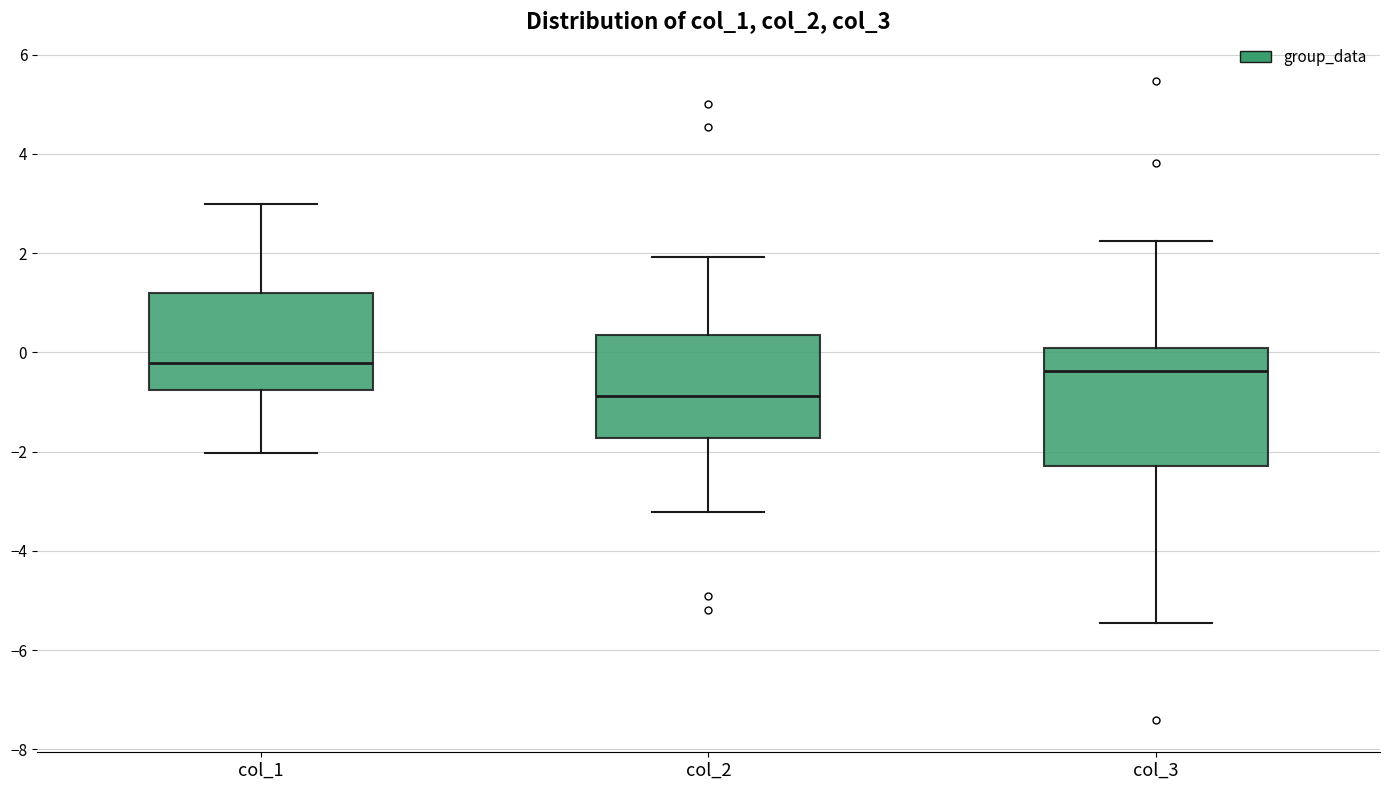

Reading left to right, transcribe this box plot: for each box, give where its median line is, the range the box spans, and where its two whiskers end, as read against the y-axis. The values are not printed on the chart, so give them approximately, as read against the axis.

col_1: median -0.2, box -0.8 to 1.2, whiskers -2.0 to 3.0
col_2: median -0.8, box -1.8 to 0.4, whiskers -3.2 to 2.0
col_3: median -0.4, box -2.2 to 0.0, whiskers -5.4 to 2.2